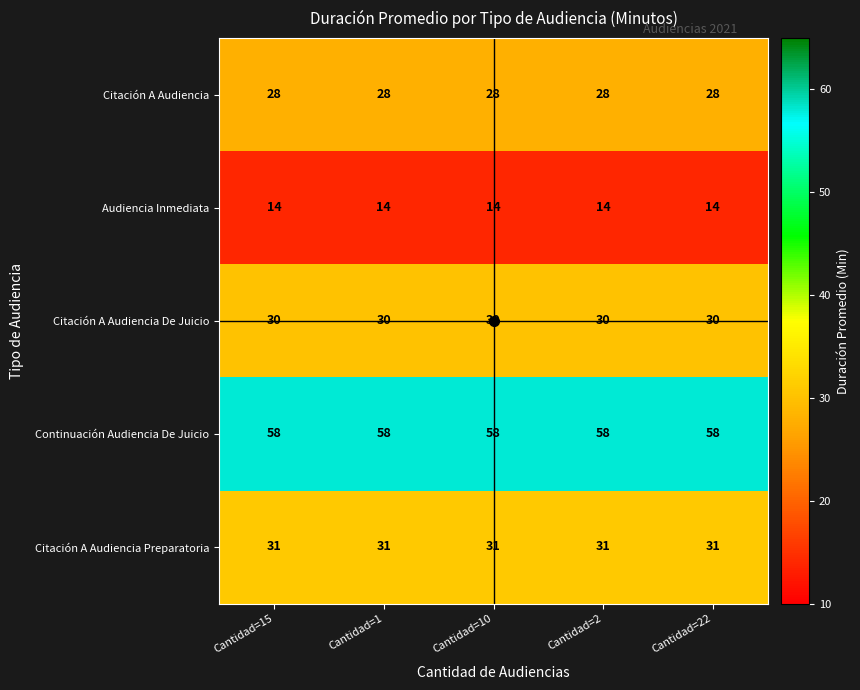

Rank the series by their maximum value, from highest to lowest.

Continuación Audiencia De Juicio, Citación A Audiencia Preparatoria, Citación A Audiencia De Juicio, Citación A Audiencia, Audiencia Inmediata